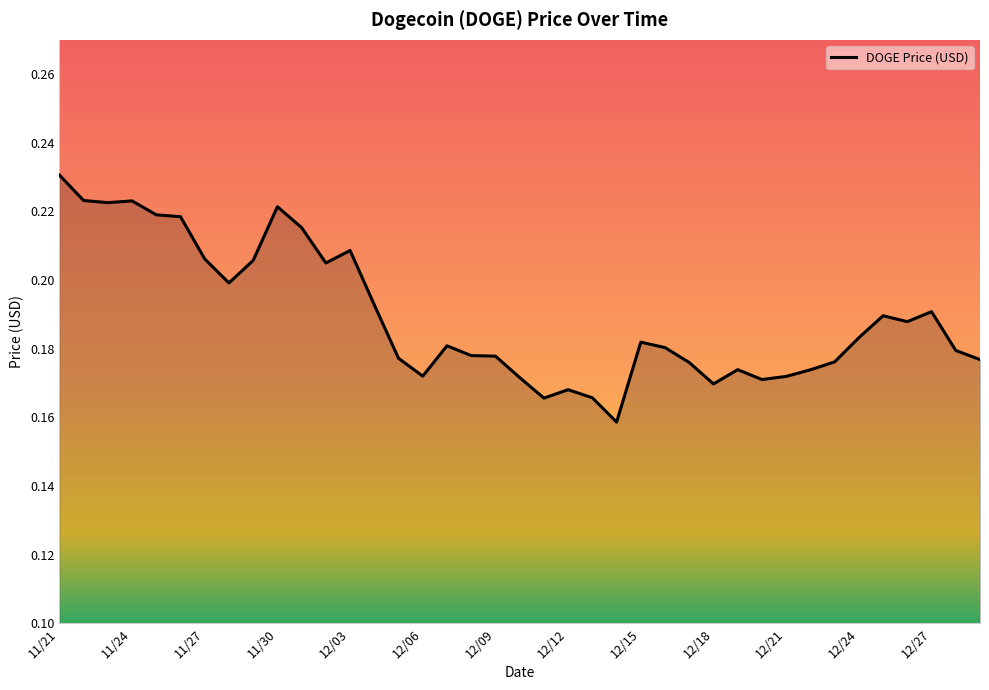

How many lines are shown in the chart?

1